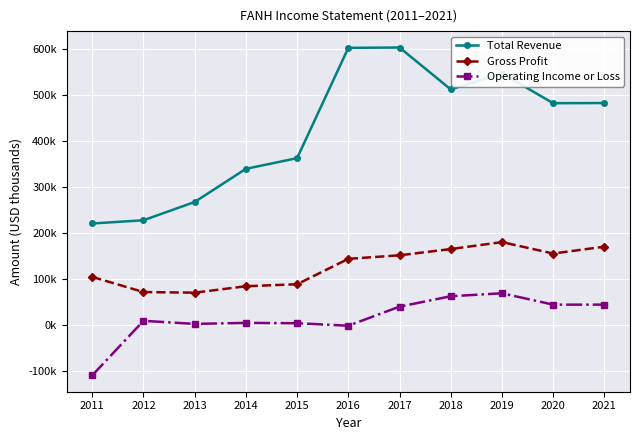

Which category has the lowest value across all series?

2011